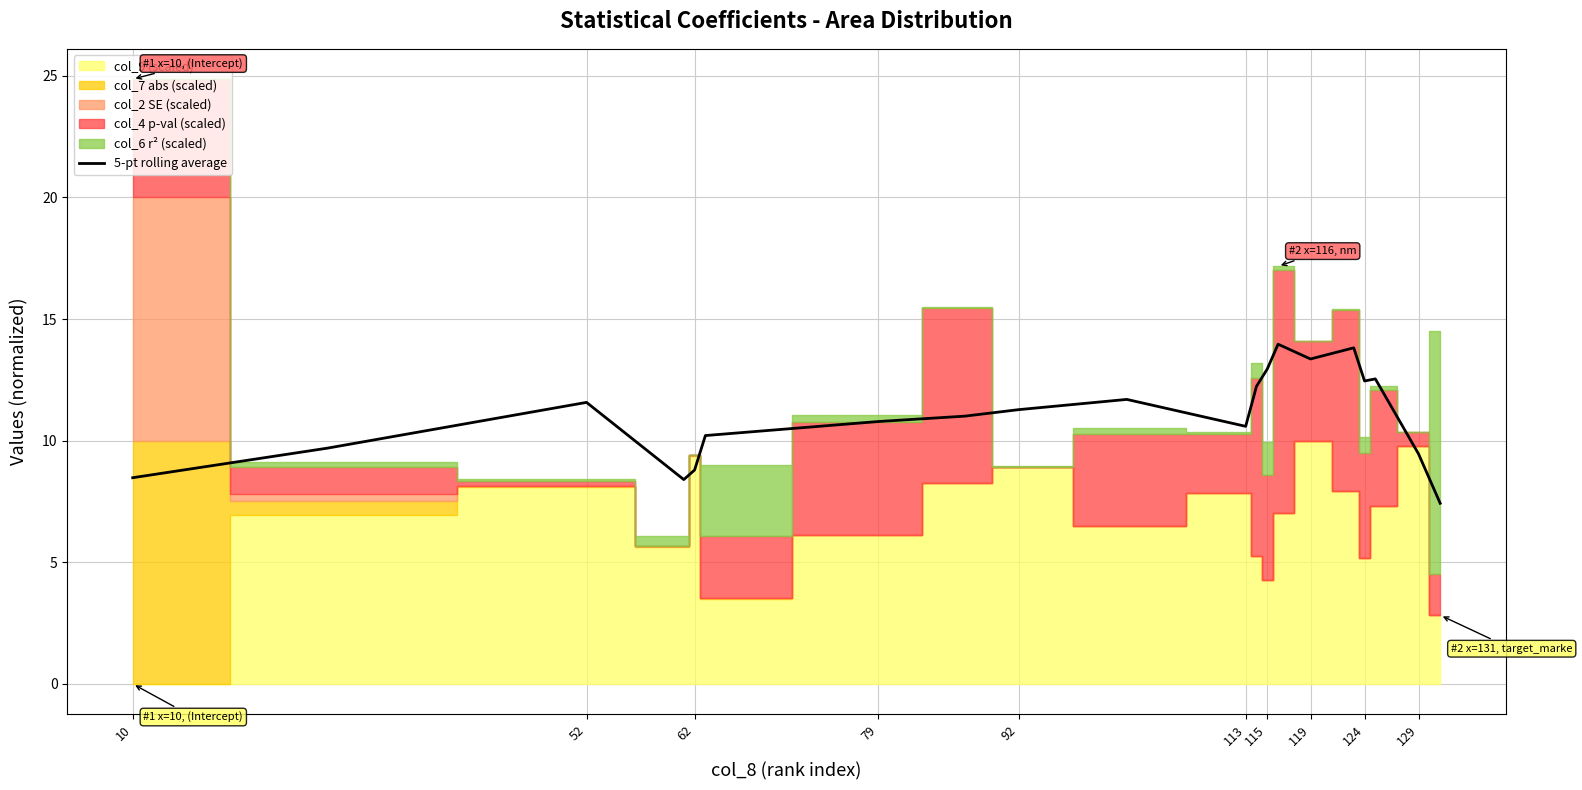

What is the minimum value for 5-pt rolling average?

7.4